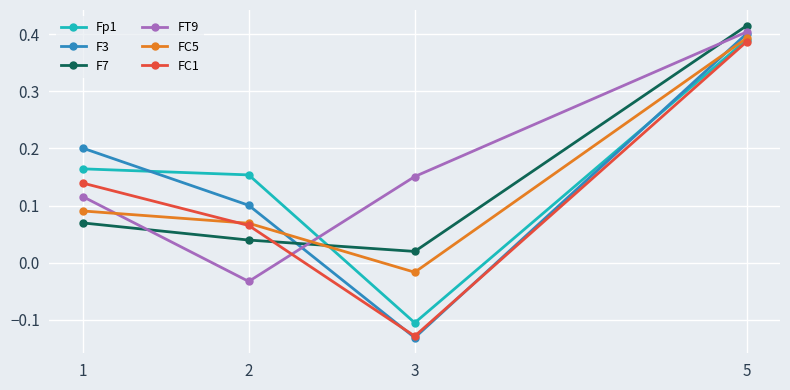

Is it true that FC1 equals 0.4 at 5?

True